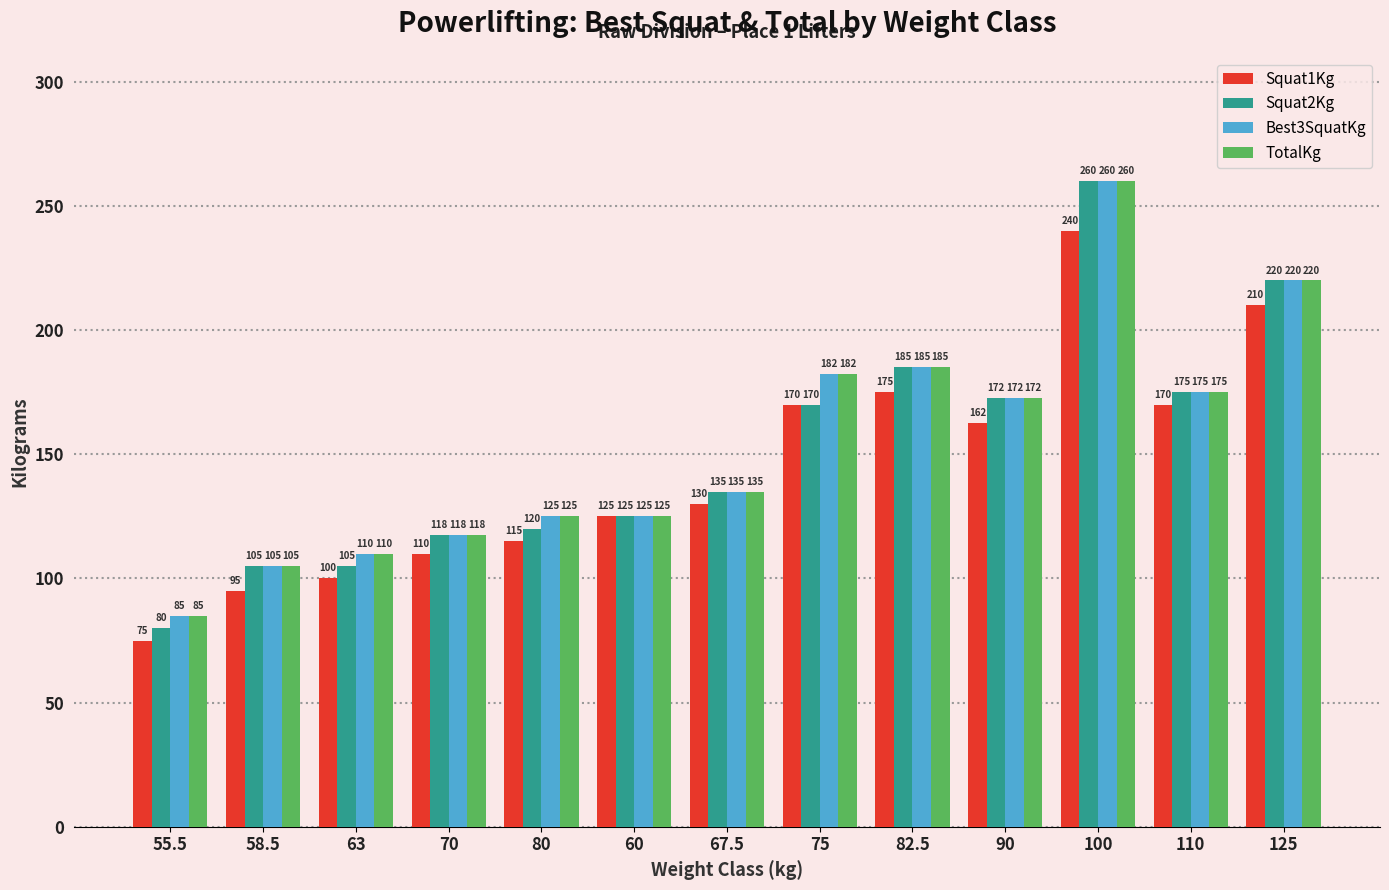

Where is Best3SquatKg nearest to the value 172?

90